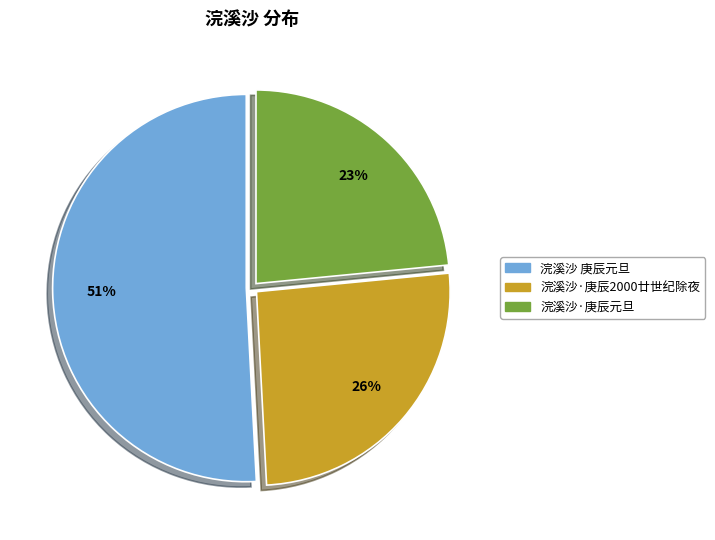

Is the sum of 浣溪沙·庚辰2000廿世纪除夜 and 浣溪沙 庚辰元旦 greater than half?

Yes